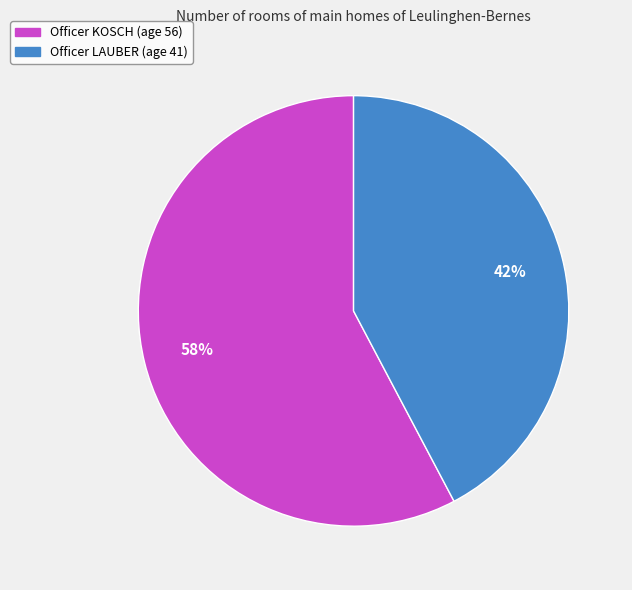

To the nearest percent, what is the average slice percentage?

50%